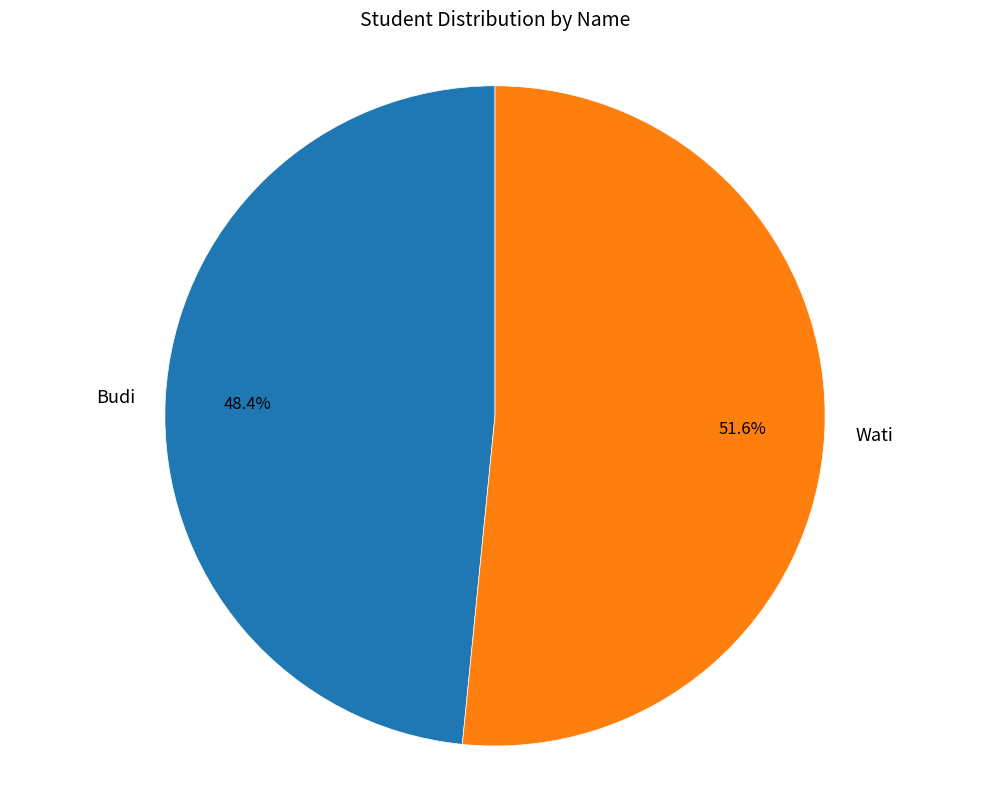

Is there a majority slice in this chart?

Yes